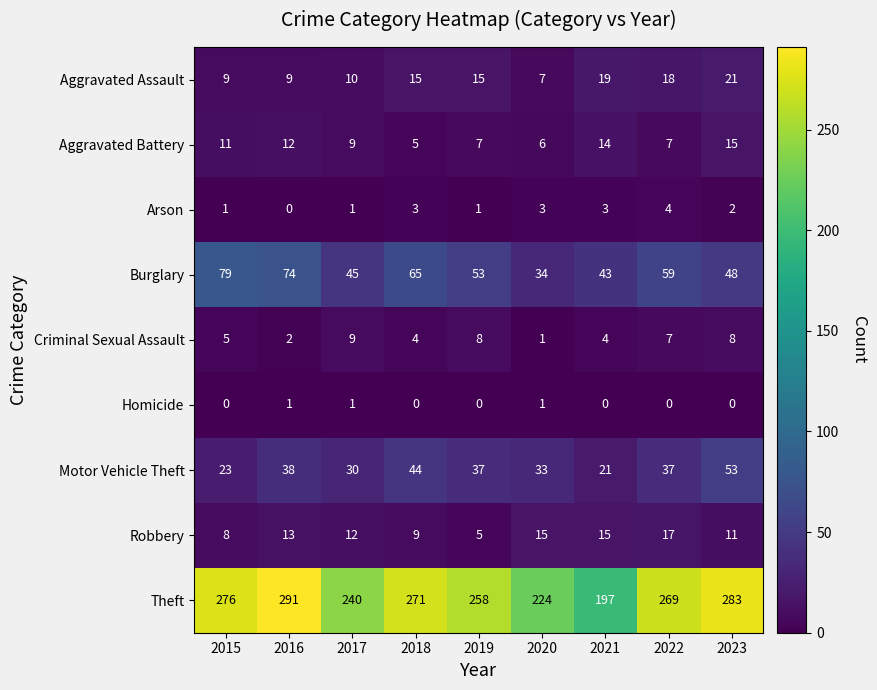

What value does the Robbery series have at 2016, to the nearest 10?

10